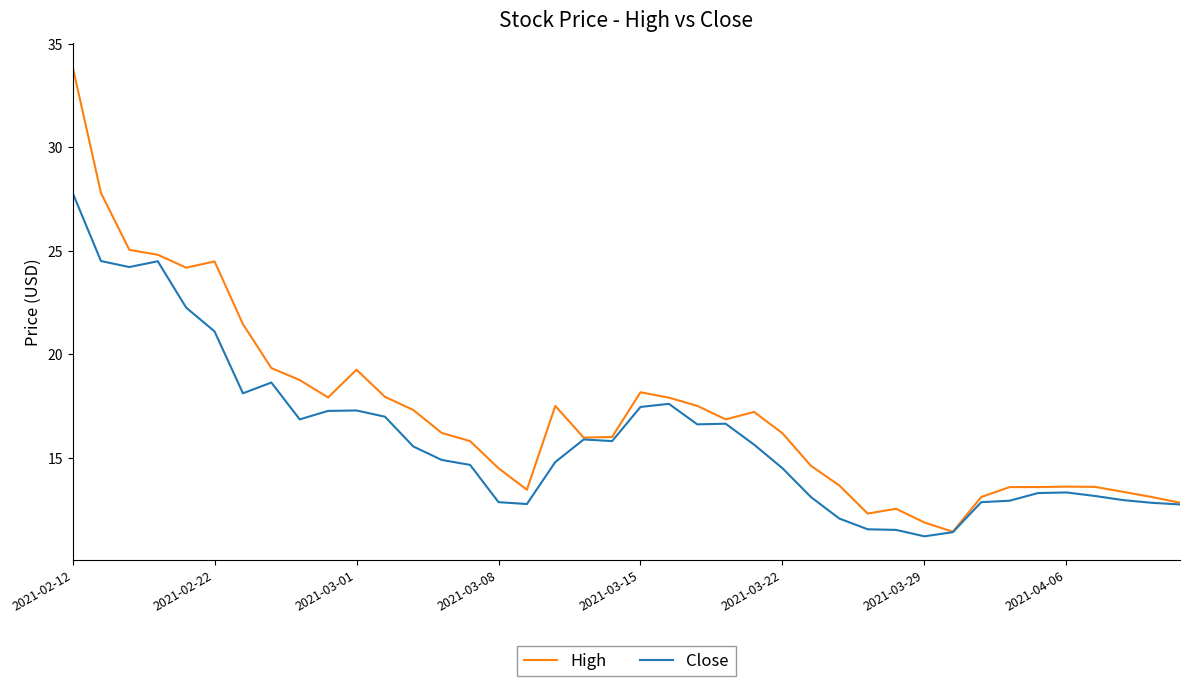

List the series in order of their peak value, highest first.

High, Close